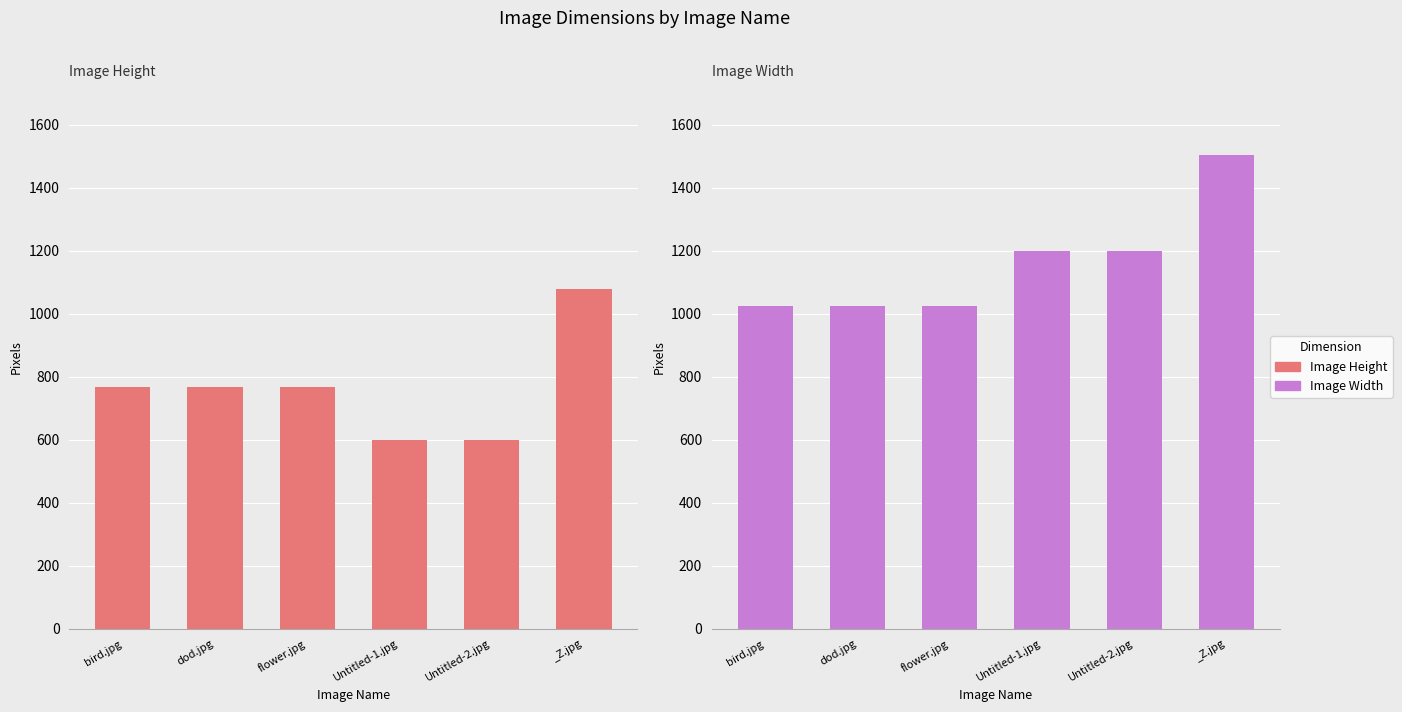

Which series has the widest spread of values?

Image Height